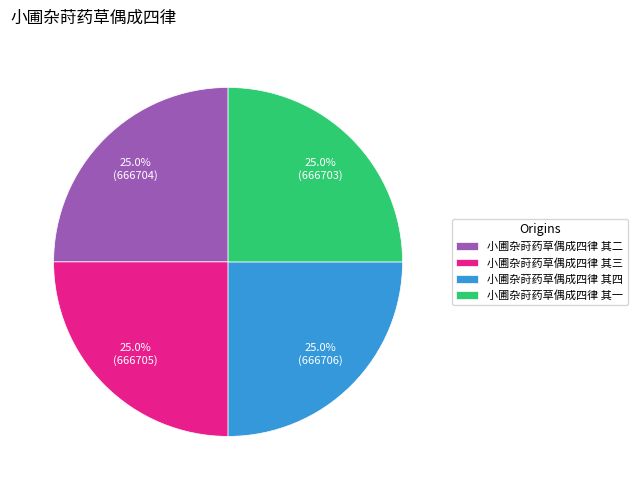

Is there any slice that represents more than half of the pie?

No